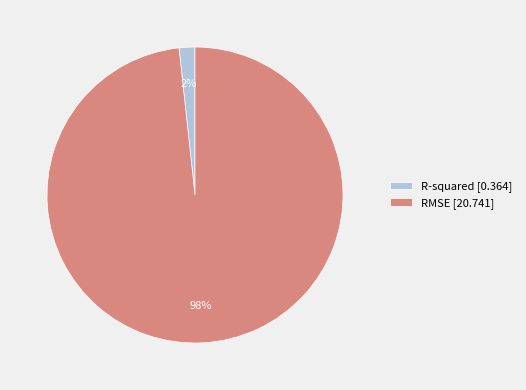

To the nearest percent, what portion does RMSE represent?

98%